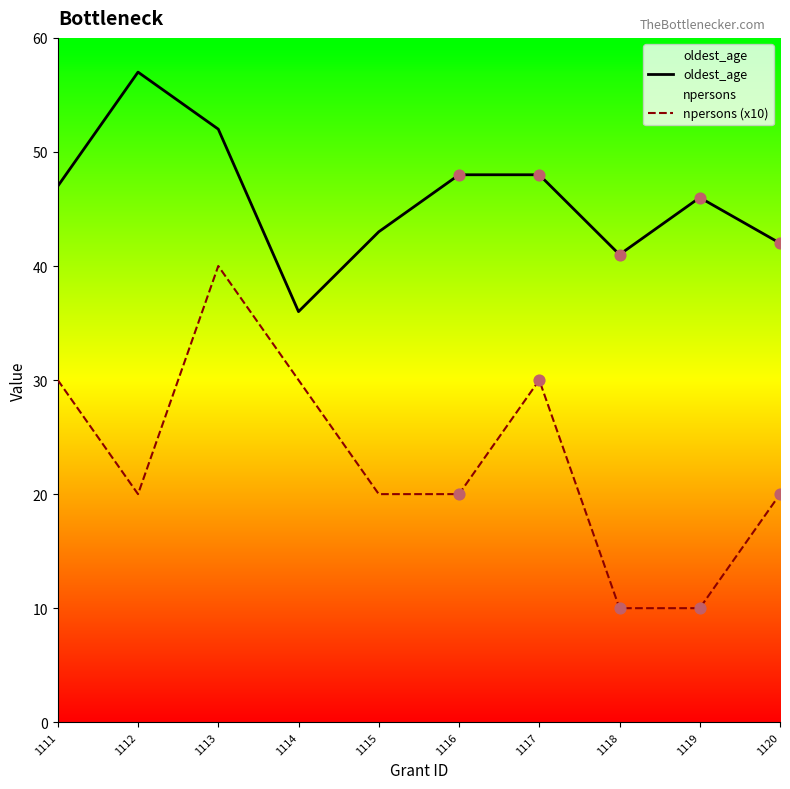

At how many categories does at least one series exceed 31?

10